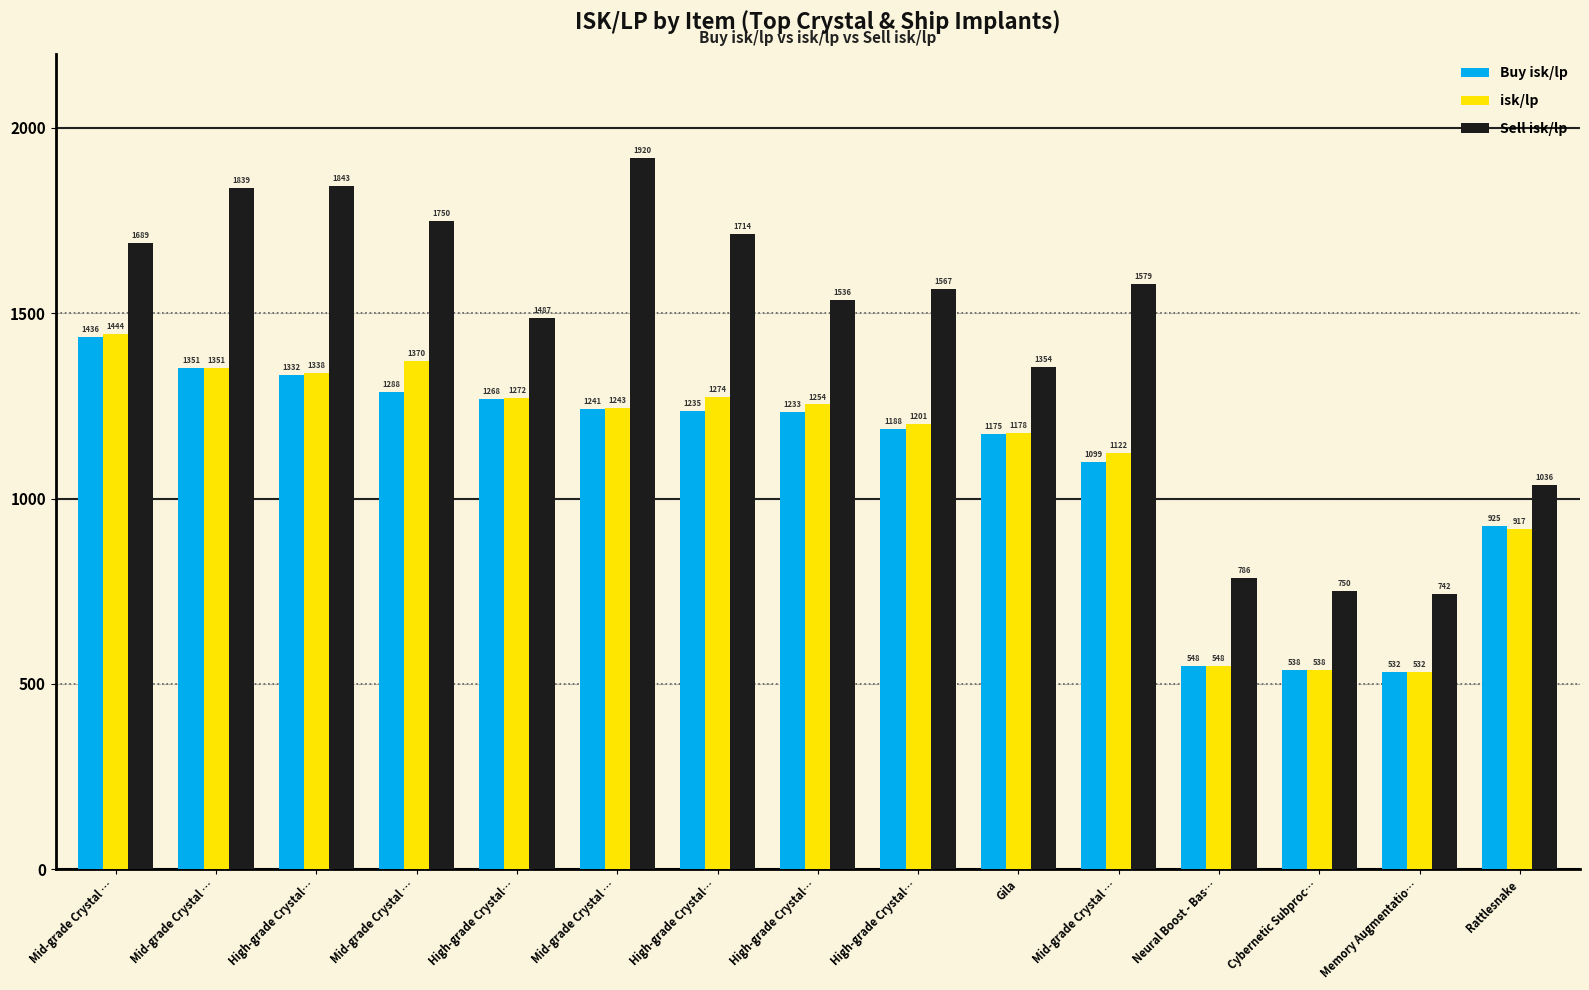

Does the chart contain stacked bars?

No